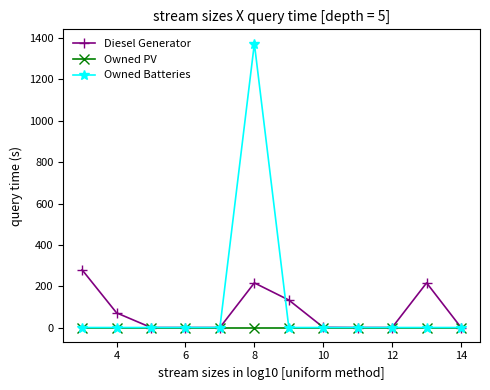

How many distinct data groups are displayed?

3